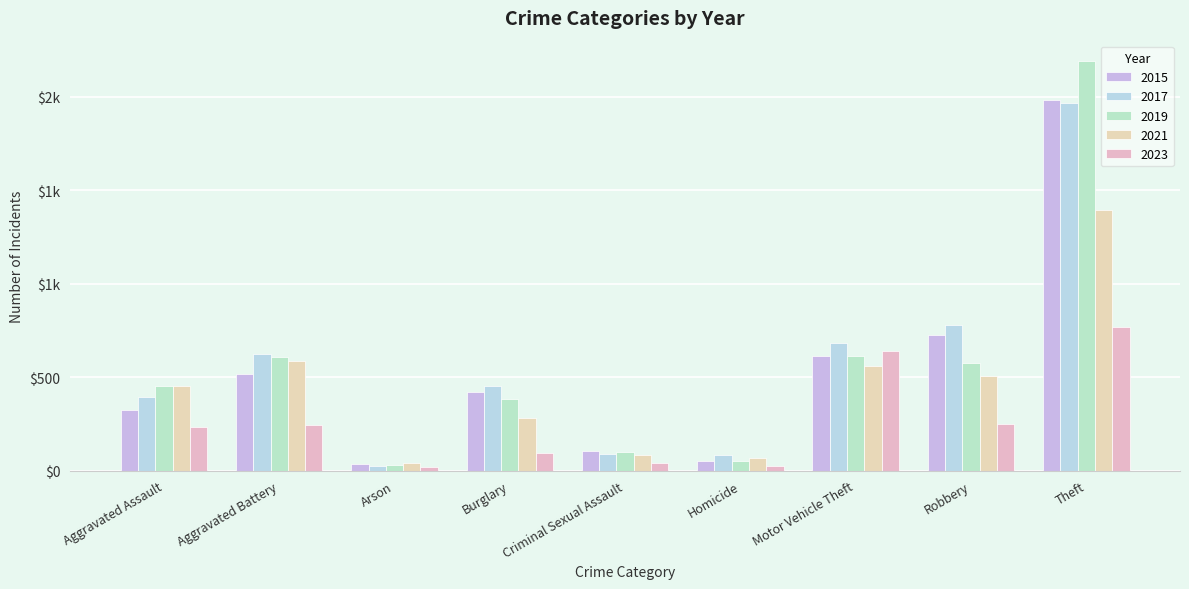

Reading left to right, list all the values displayed in this chart.

2015: 323	515	35	422	105	50	614	726	1981
2017: 396	623	23	453	90	82	680	780	1968
2019: 452	608	32	383	102	53	611	577	2190
2021: 452	587	43	280	82	69	560	506	1392
2023: 235	246	18	97	41	26	638	247	767